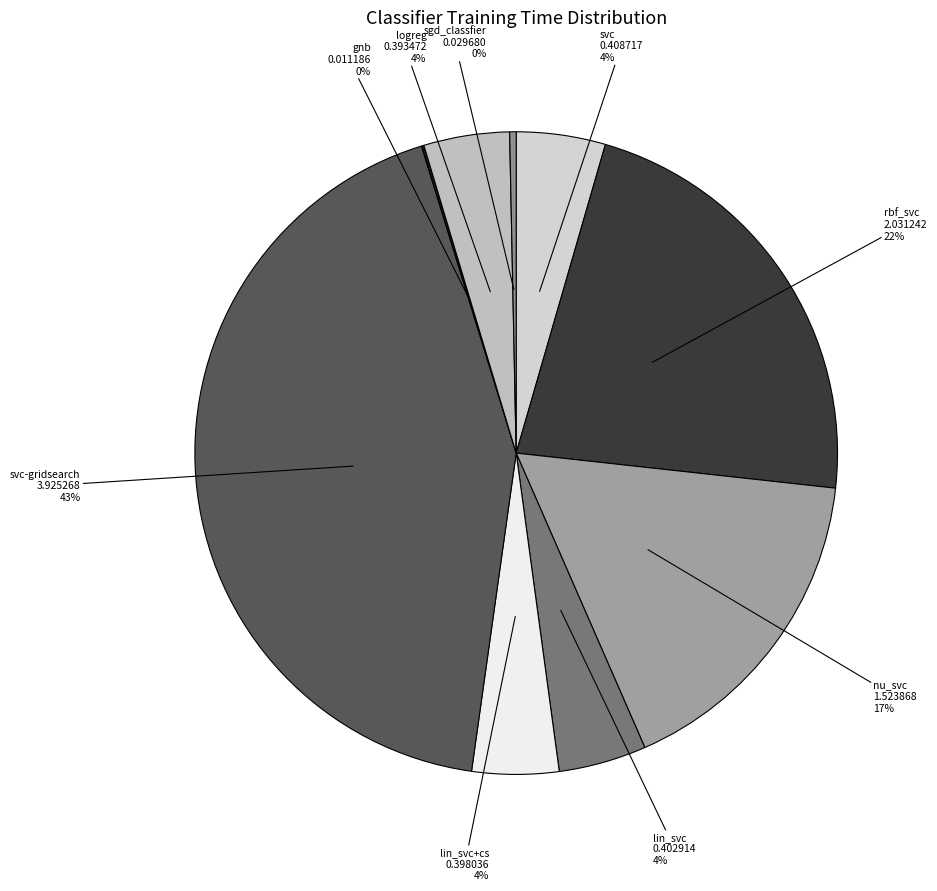

Combined, do svc and sgd_classfier account for over 50%?

No